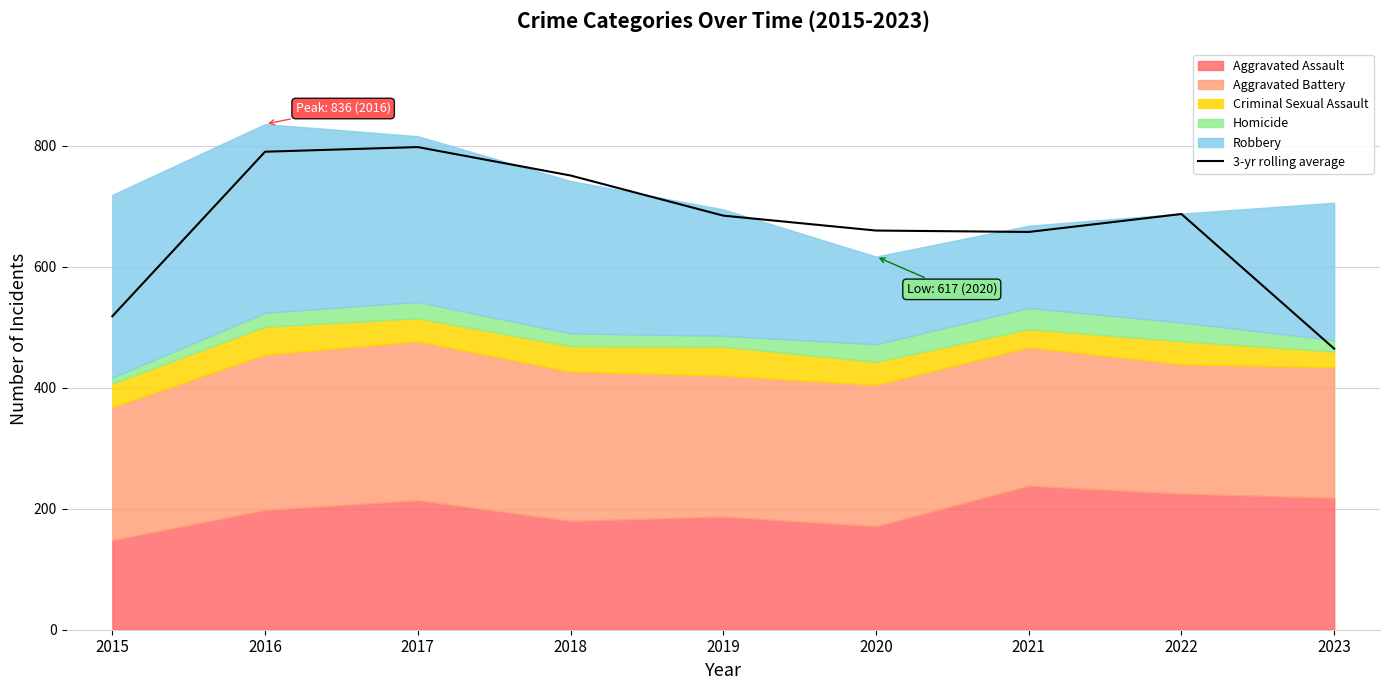

True or false: the data shows 464.7 at 2023.

True